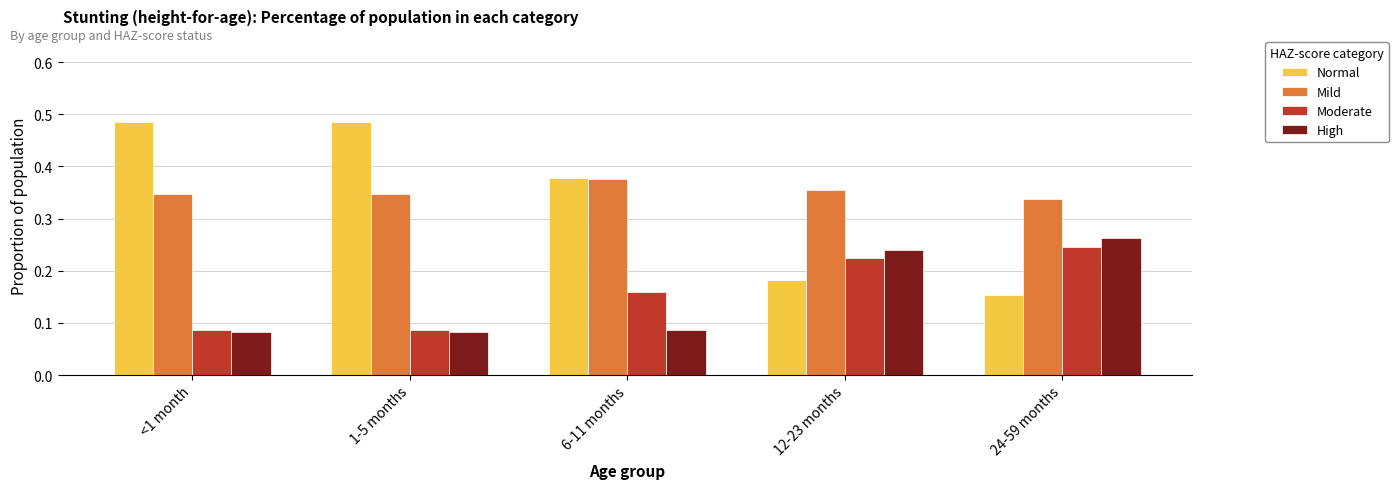

How many series are shown in this chart?

4